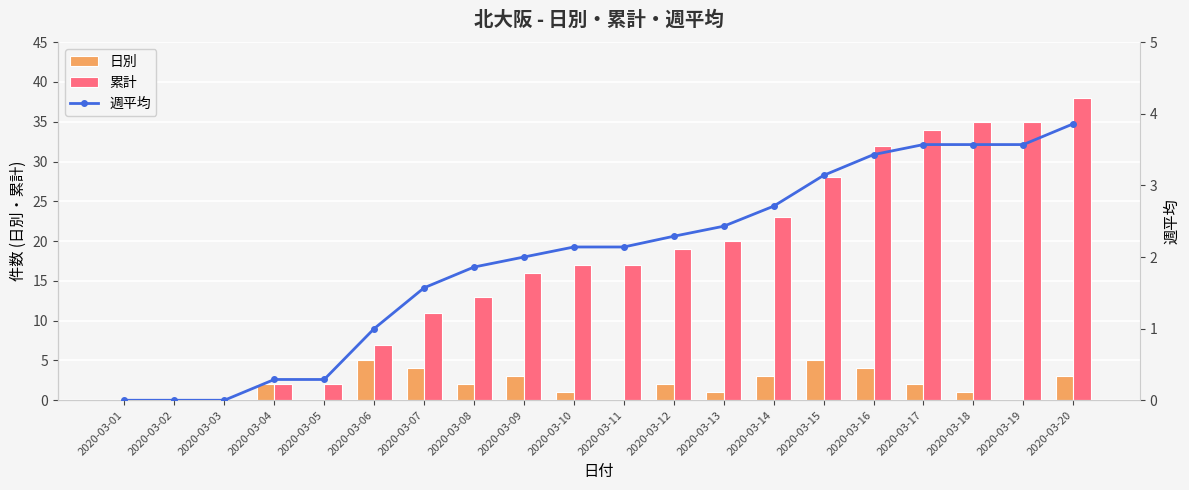

List the series in order of their peak value, highest first.

累計, 日別, 週平均